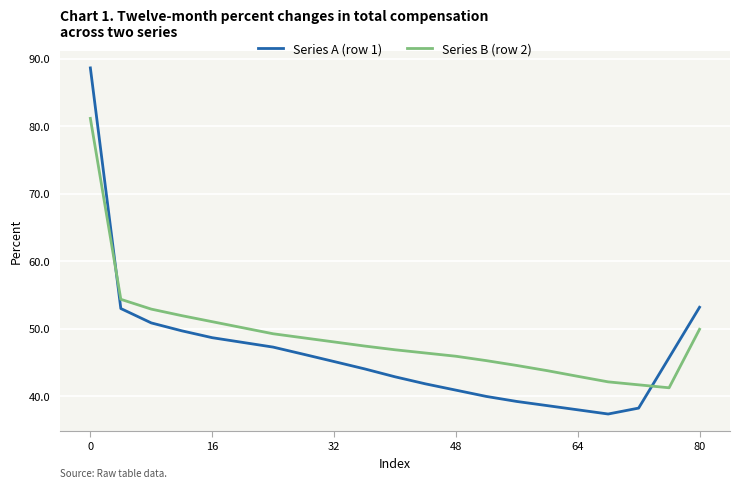

List the series in order of their peak value, lowest first.

Series B (row 2), Series A (row 1)